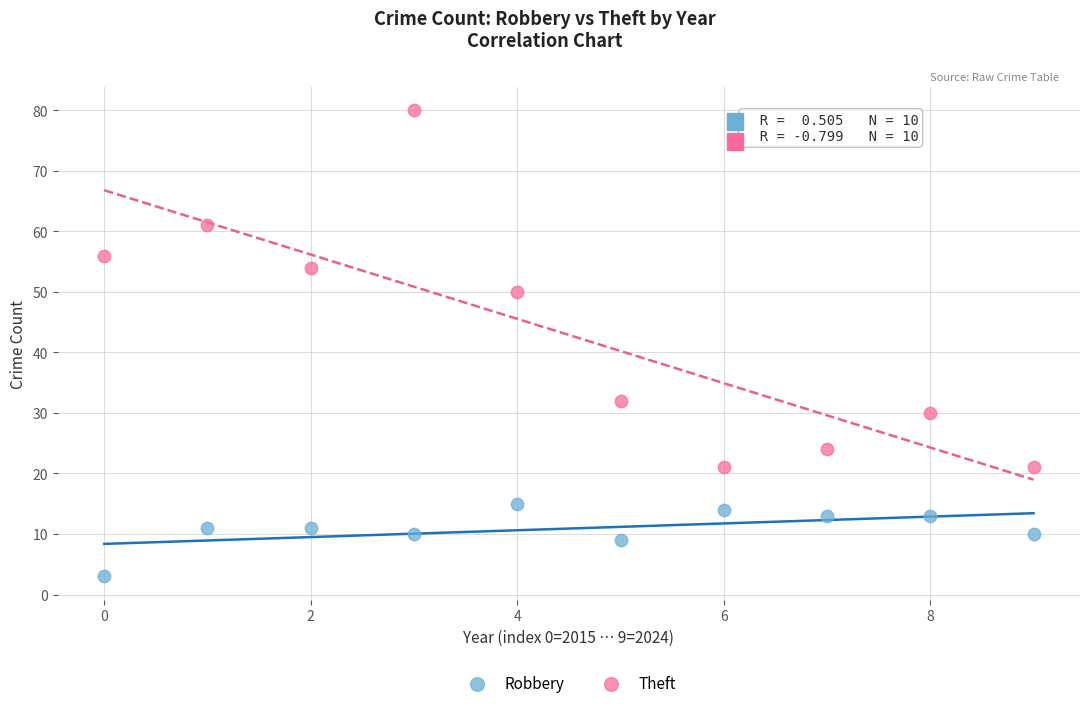

Which series has the largest Y range (max minus min)?

Theft